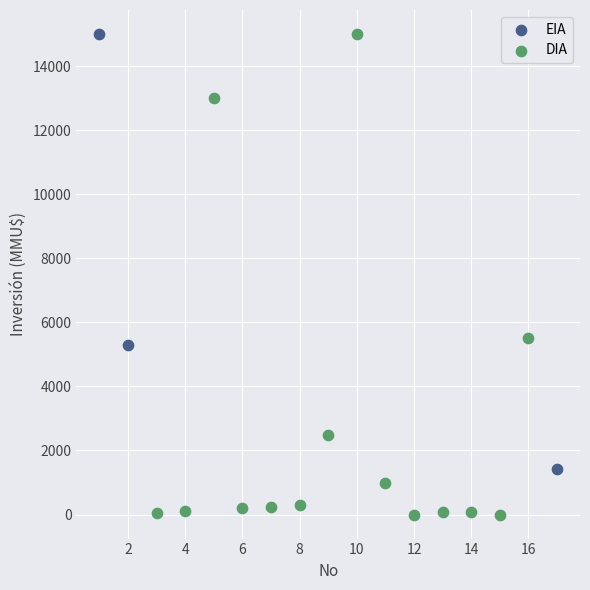

Which series contains the lowest Y value?

DIA